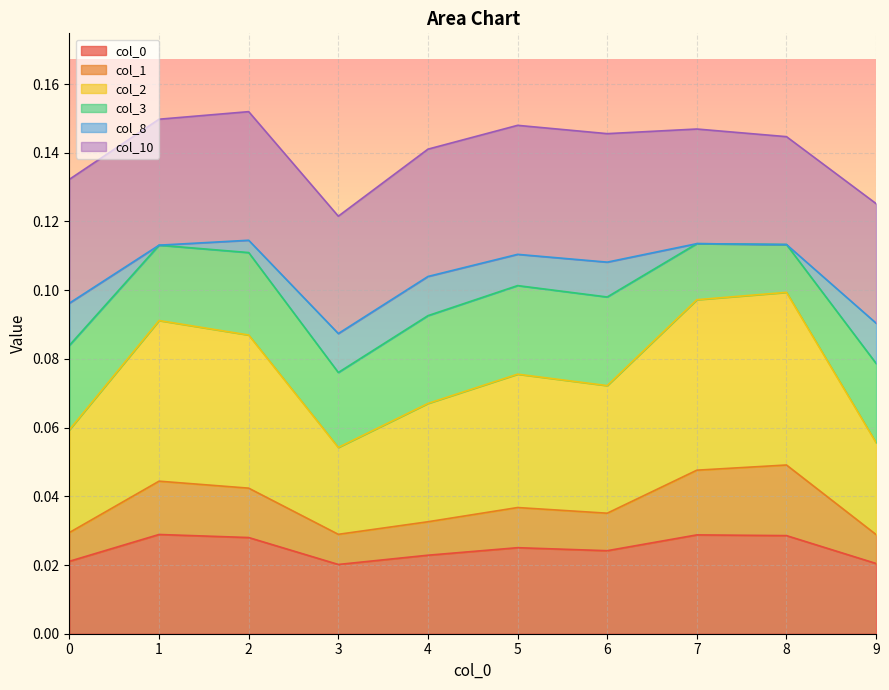

Which series has the largest total across all categories?

2